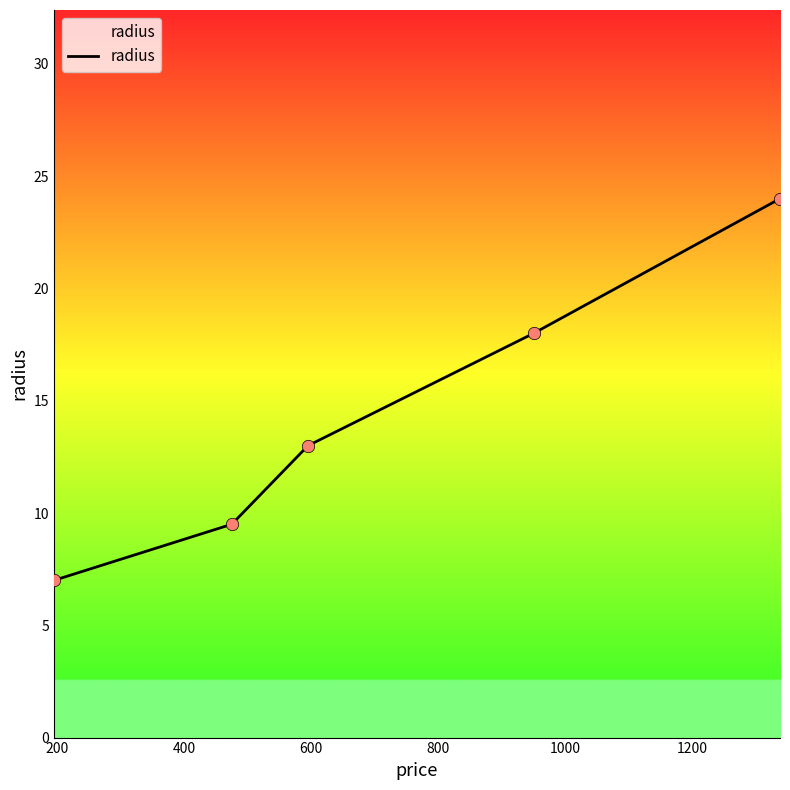

What is the difference between the second highest and second lowest values?

8.5